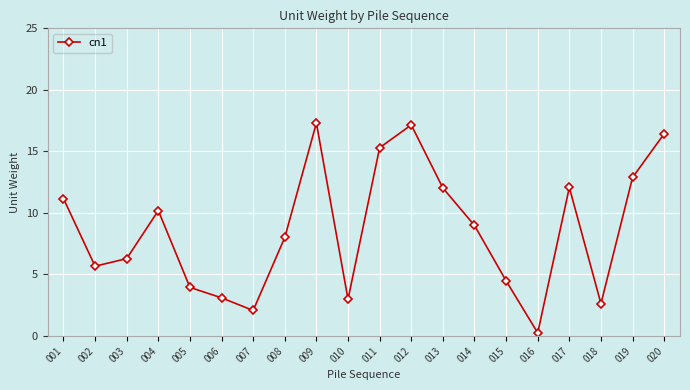

What is the difference between the maximum and second lowest values?

15.2